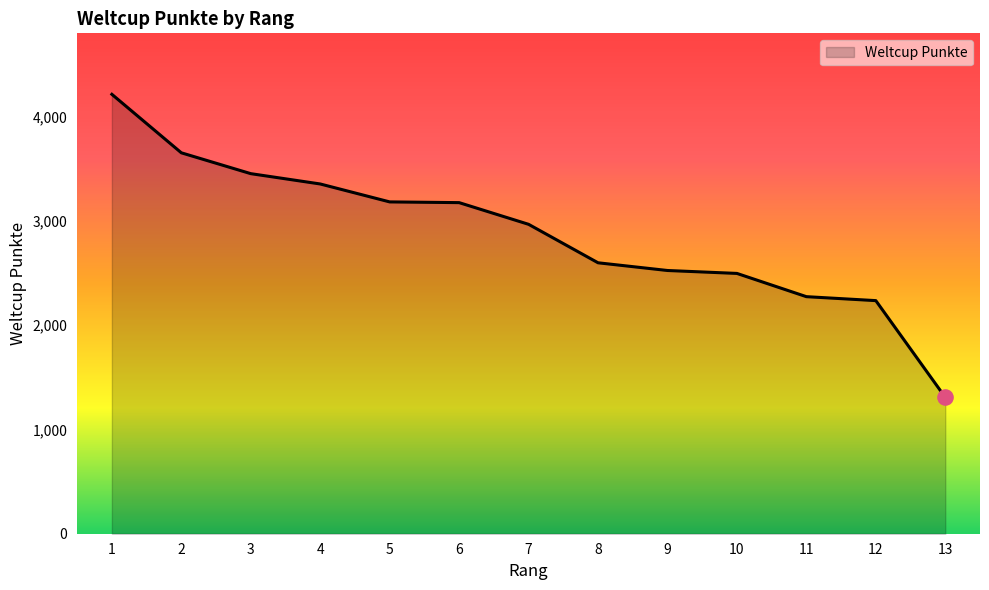

Between 5 and 1, which is larger?

1